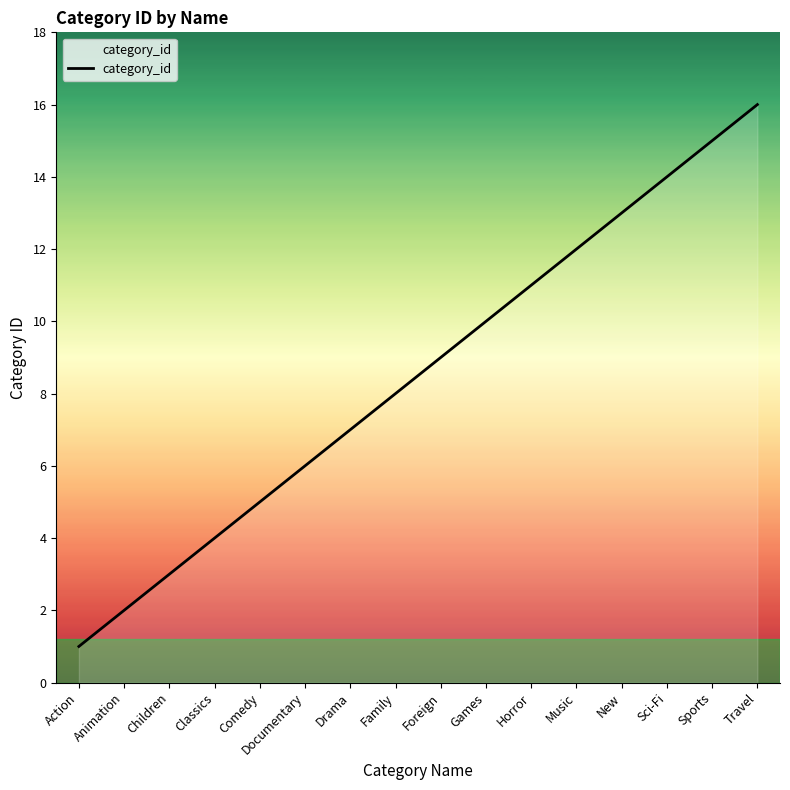

What is the change in value from Classics to Comedy?

+1